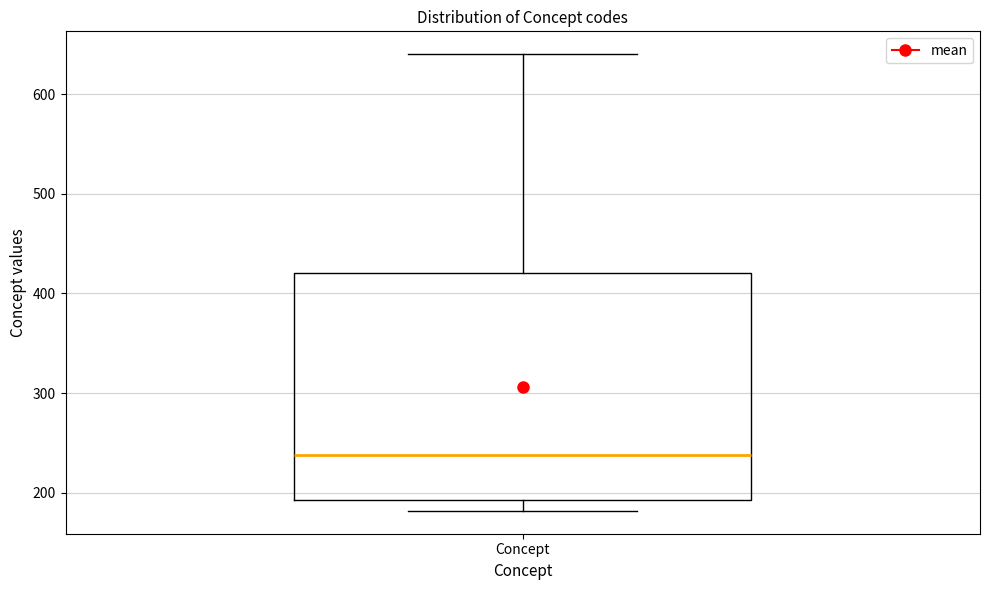

Read this box plot against the y-axis: the position of the median line, the range covered by the box, and the ends of both whiskers. The values are not printed on the chart, so give them approximately, as read against the axis.

median 240, box 190 to 420, whiskers 180 to 640